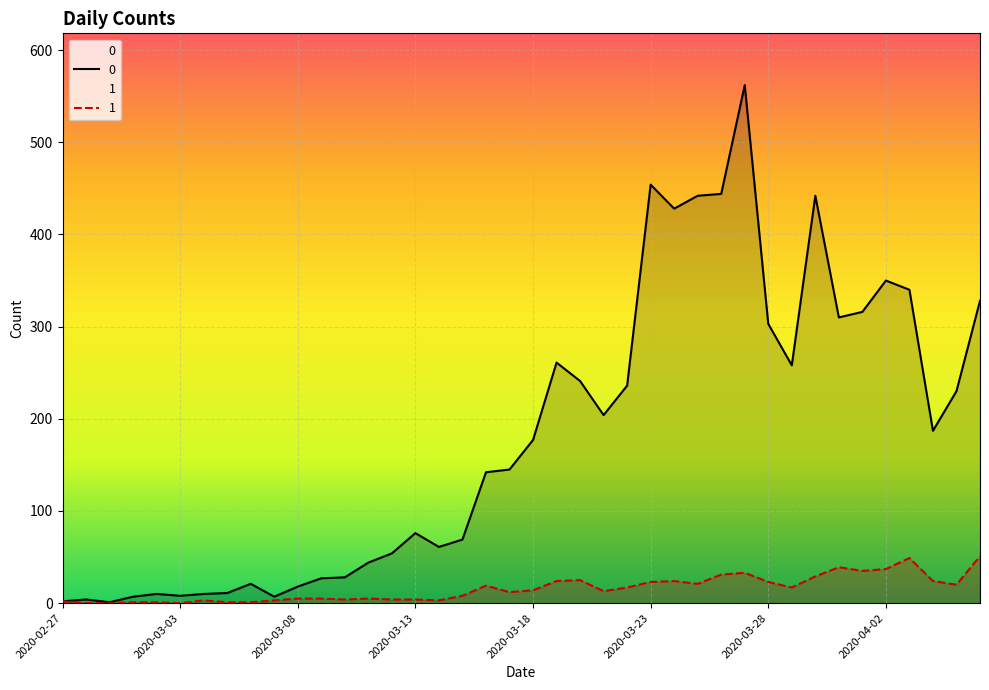

List the labels in order of 0 value, smallest first.

2020-02-29, 2020-02-27, 2020-02-28, 2020-03-01, 2020-03-07, 2020-03-03, 2020-03-02, 2020-03-04, 2020-03-05, 2020-03-08, 2020-03-06, 2020-03-09, 2020-03-10, 2020-03-11, 2020-03-12, 2020-03-14, 2020-03-15, 2020-03-13, 2020-03-16, 2020-03-17, 2020-03-18, 2020-04-04, 2020-03-21, 2020-04-05, 2020-03-22, 2020-03-20, 2020-03-29, 2020-03-19, 2020-03-28, 2020-03-31, 2020-04-01, 2020-04-06, 2020-04-03, 2020-04-02, 2020-03-24, 2020-03-25, 2020-03-30, 2020-03-26, 2020-03-23, 2020-03-27